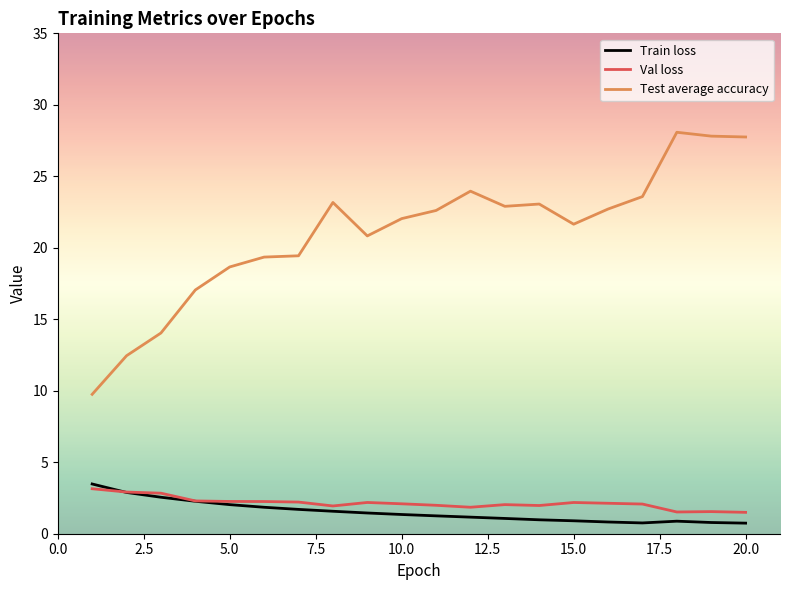

What are all the series names shown in the legend?

Train loss, Val loss, Test average accuracy